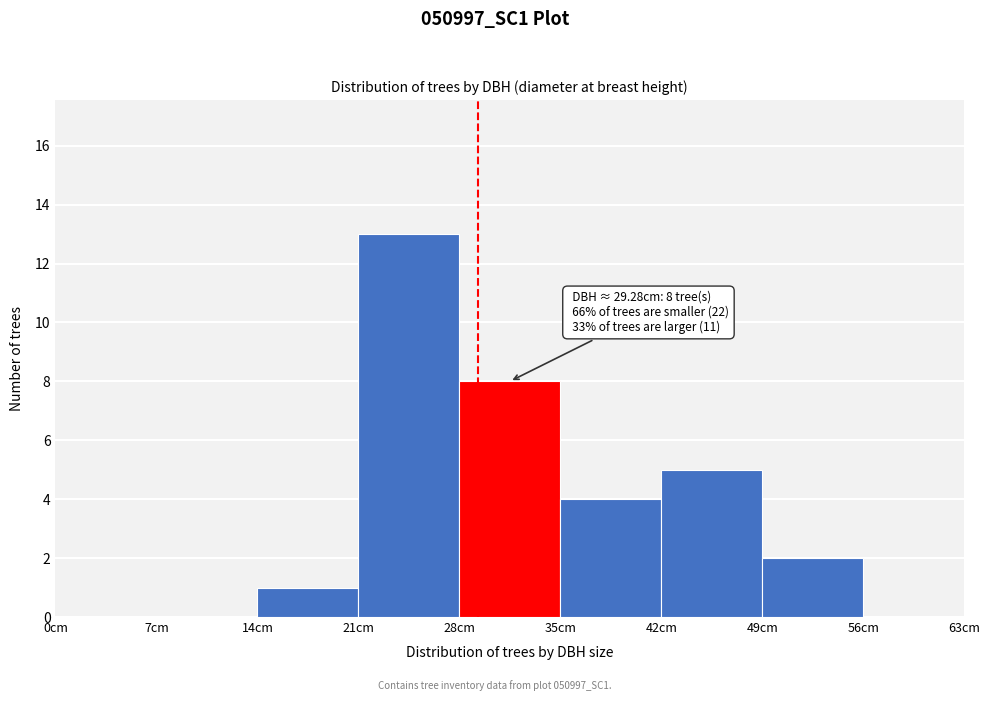

Which range on the x-axis has the tallest bar?

21 to 28